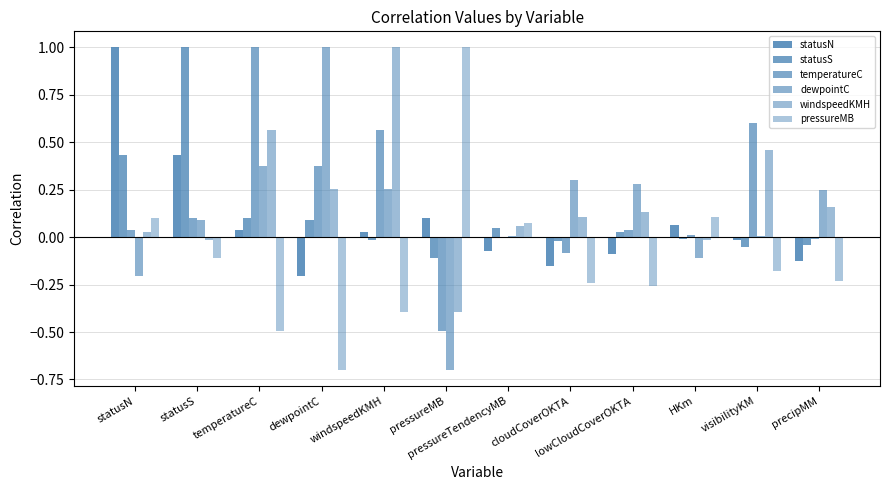

How many distinct data groups are displayed?

6